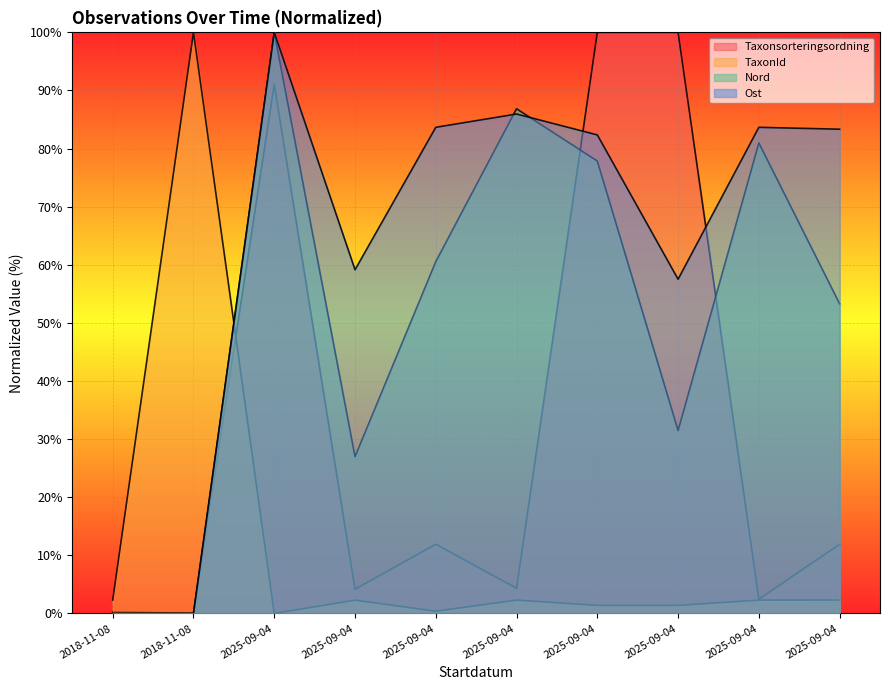

List the series in order of their overall mean, lowest first.

TaxonId, Taxonsorteringsordning, Nord, Ost